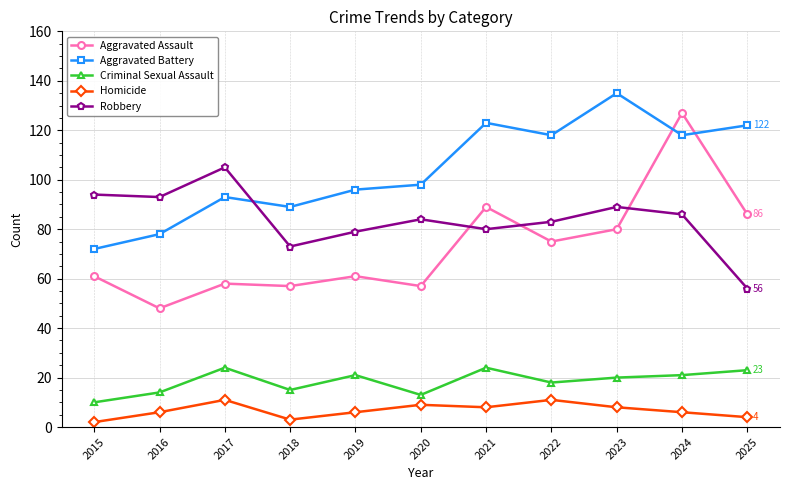

What is the difference between the second highest and second lowest values in the Robbery series?

21